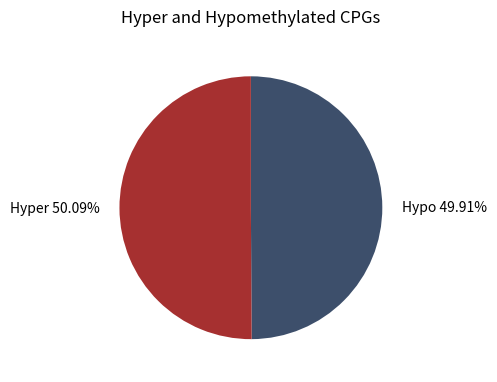

Is there any slice that represents more than half of the pie?

Yes